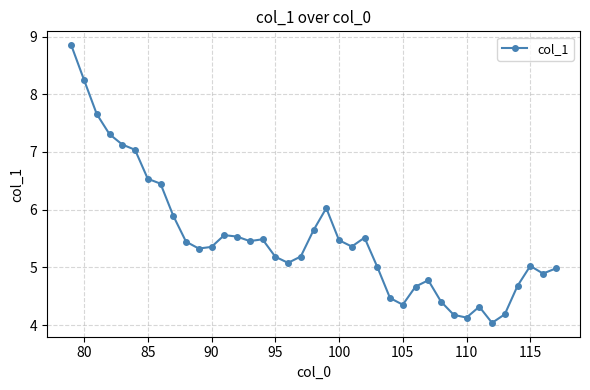

What is the difference between the second highest and minimum values?

4.2